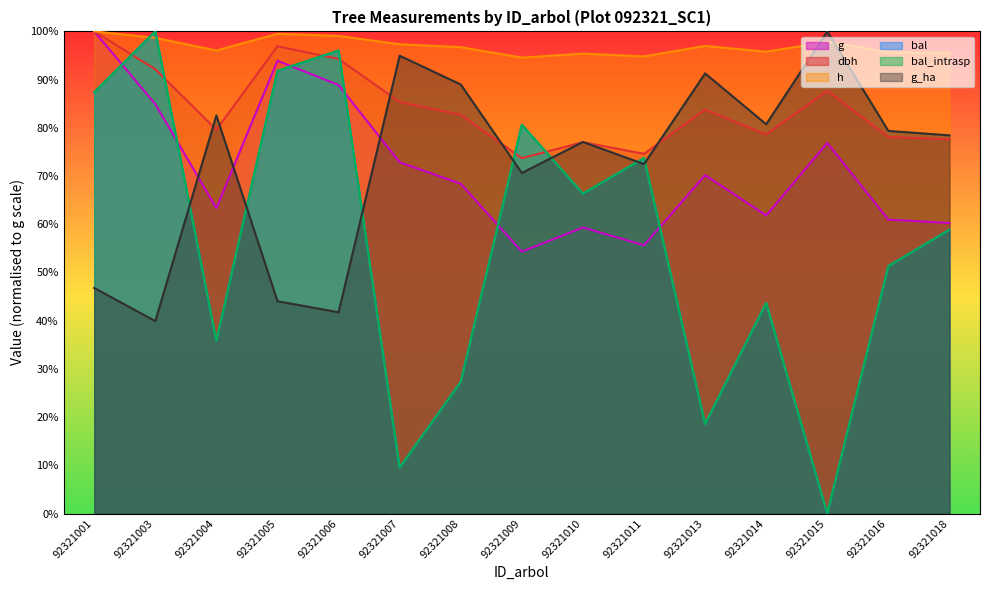

What is the spread (max minus min) of values at 92321011?

785.9